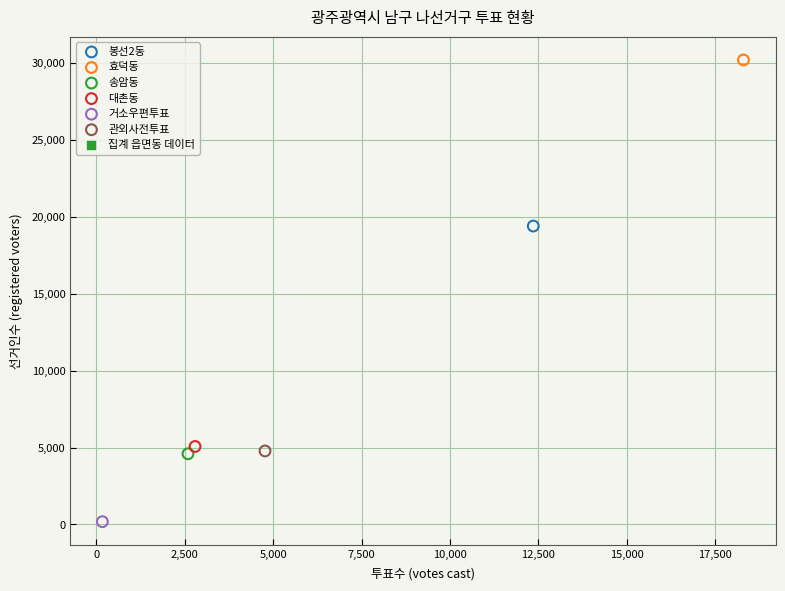

Which series contains the highest Y value?

효덕동